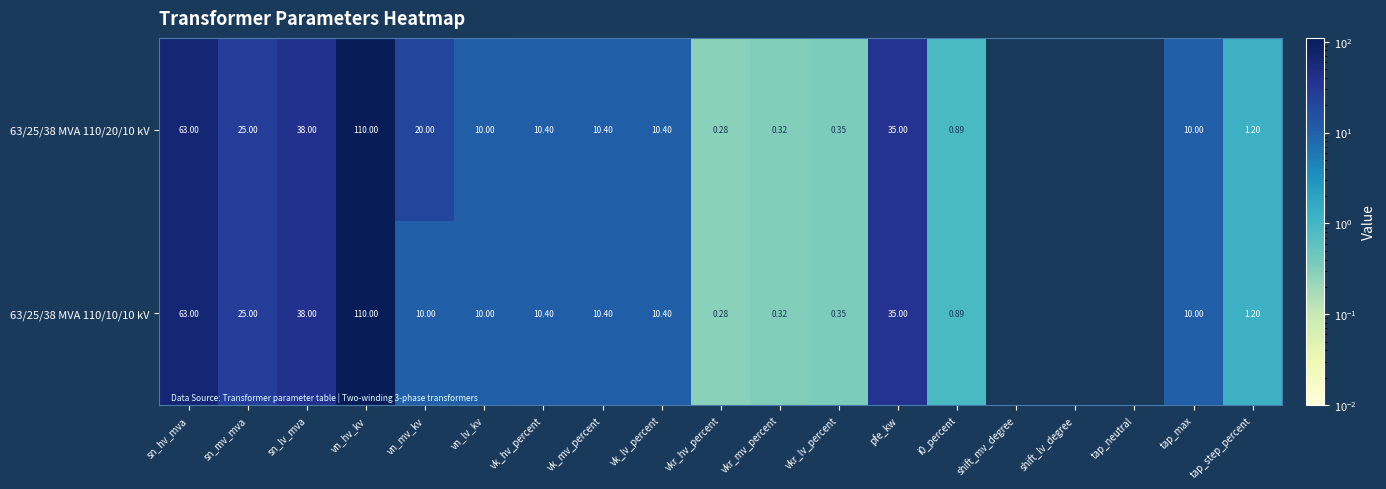

What is the total value across all series at pfe_kw?

70.0